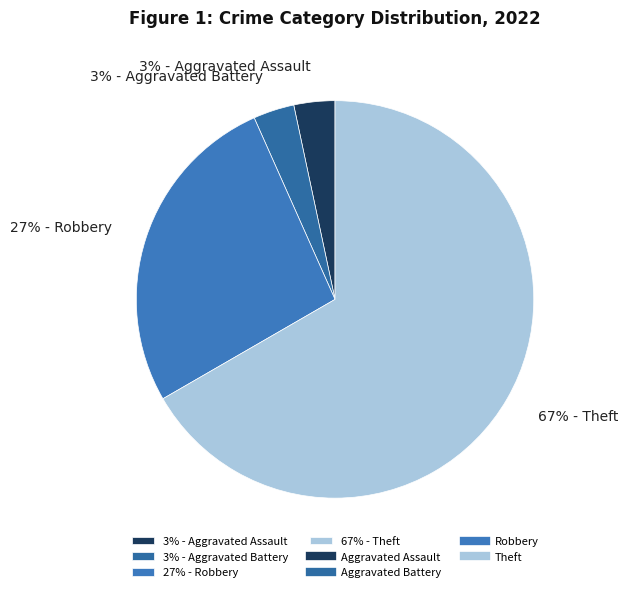

What is the largest slice in the pie chart?

67% - Theft